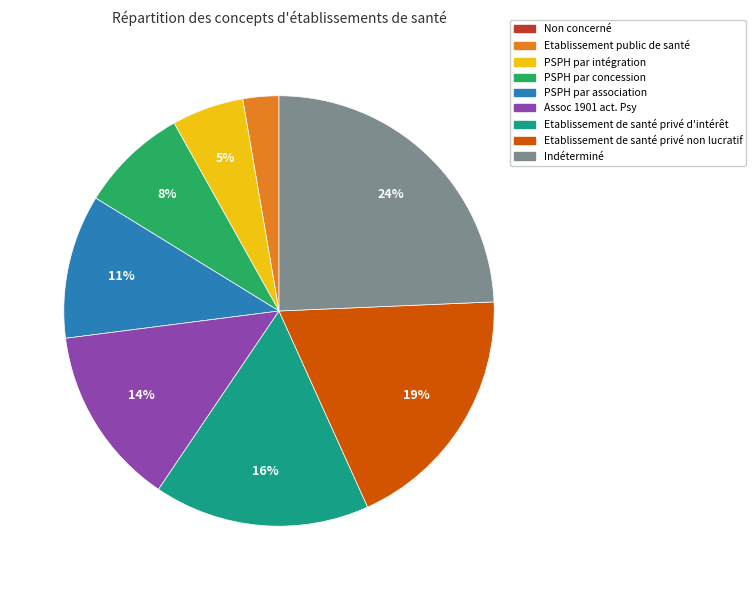

Between Etablissement de santé privé non lucratif and PSPH par intégration, which is larger?

Etablissement de santé privé non lucratif